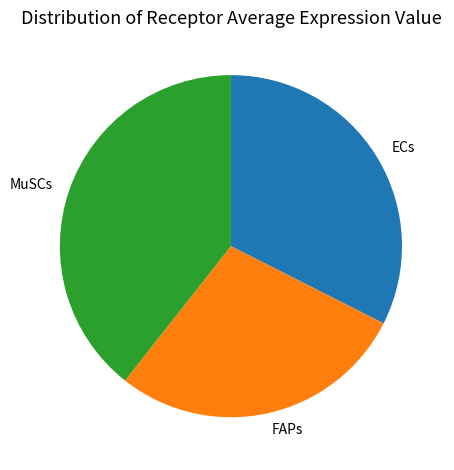

Is there a majority slice in this chart?

No